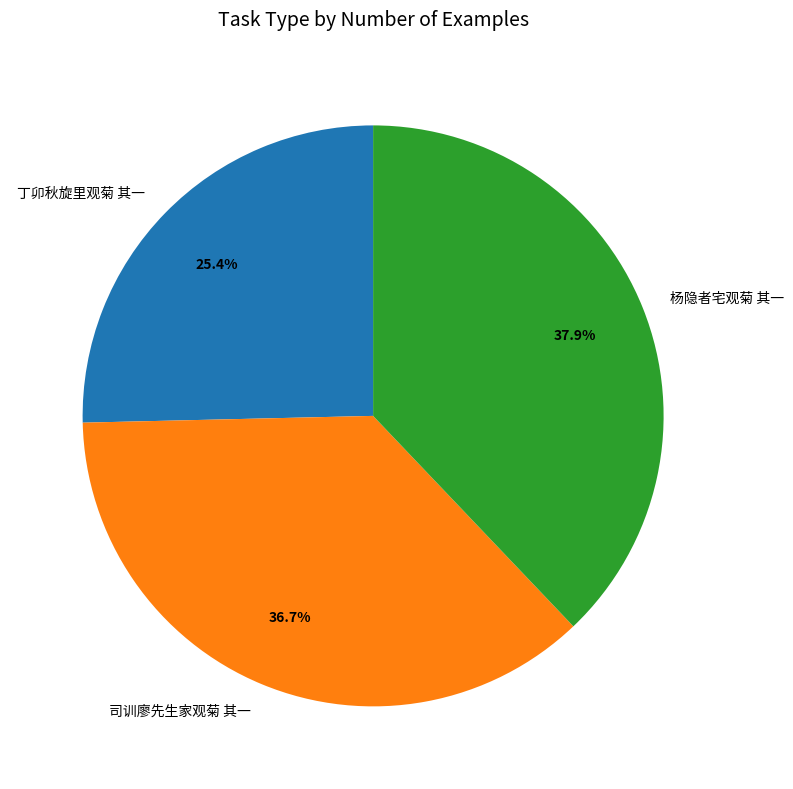

Rank the categories by value from lowest to highest.

丁卯秋旋里观菊 其一, 司训廖先生家观菊 其一, 杨隐者宅观菊 其一